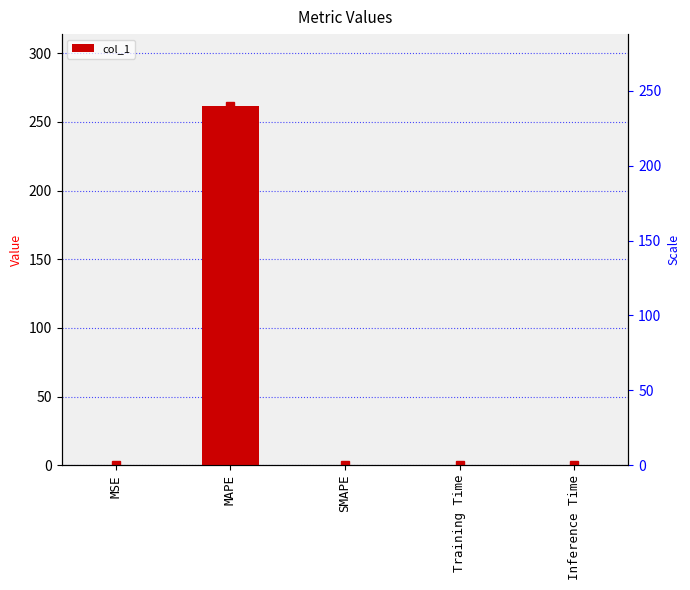

How many data points does each series have?

5